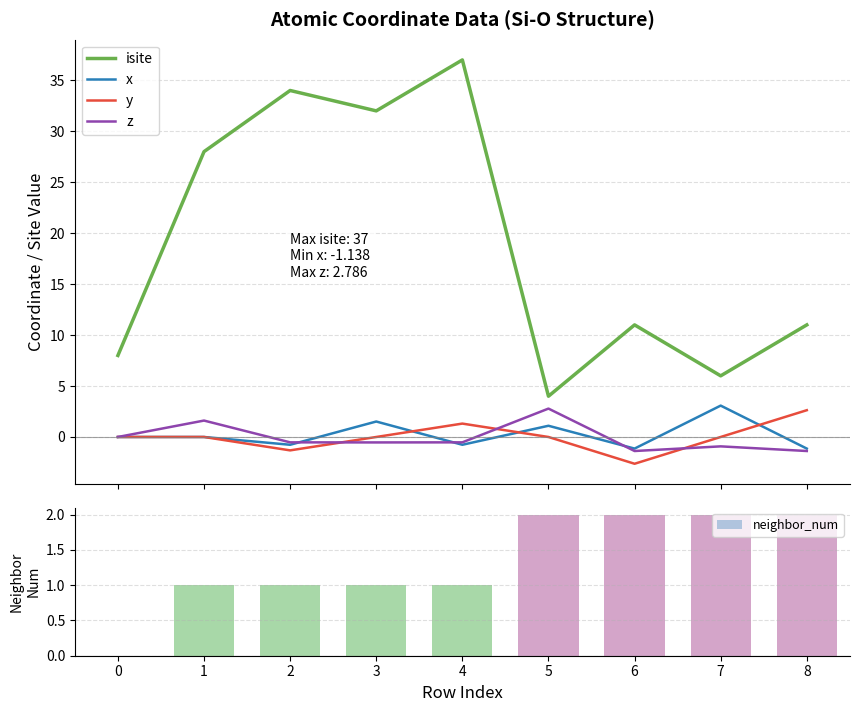

What is the total value across all series at 3?

34.0